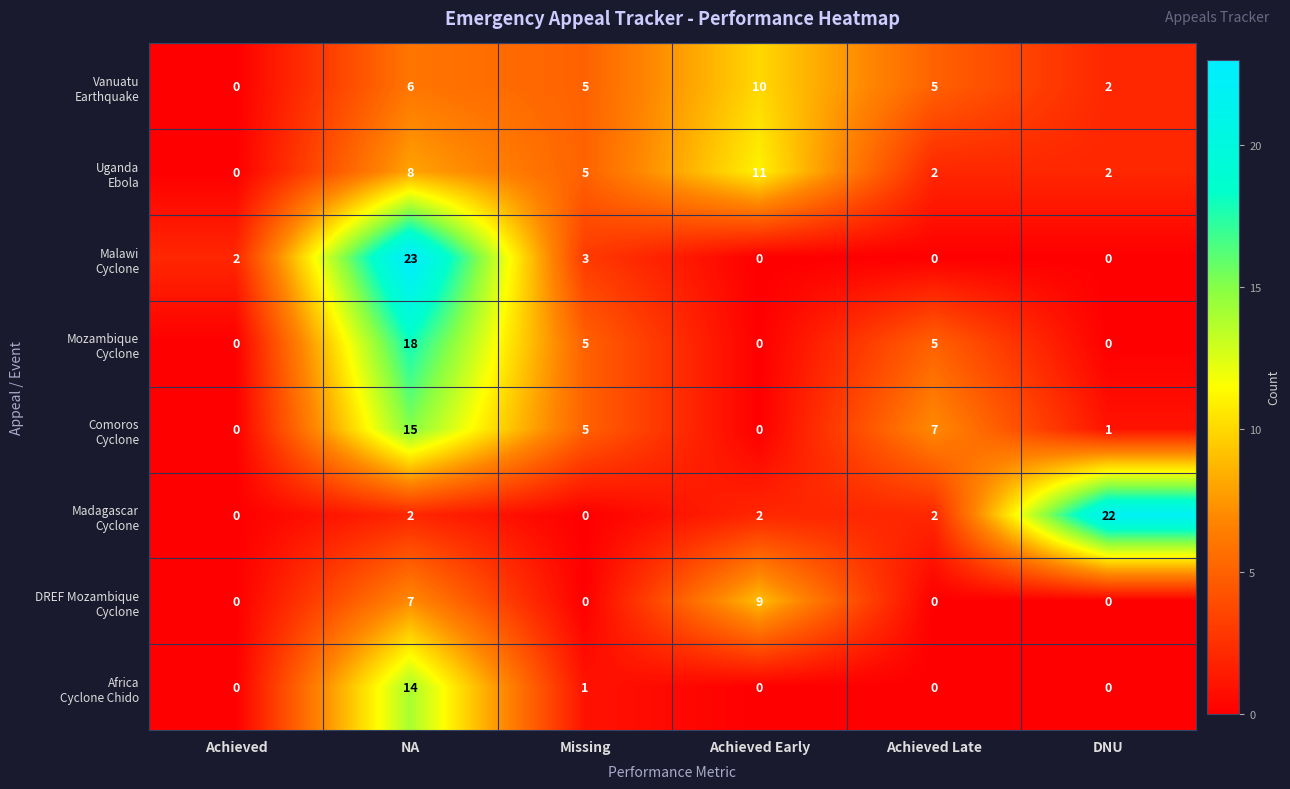

What is the difference between the highest and lowest values at NA?

21